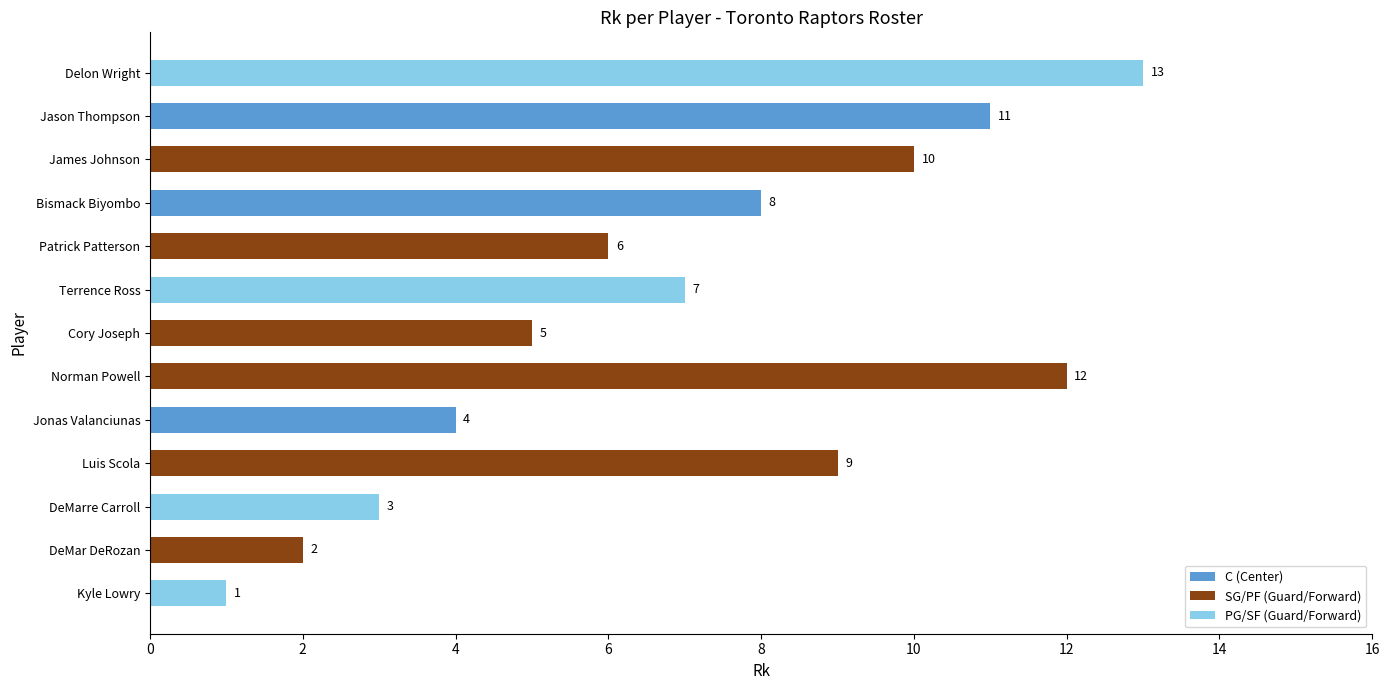

What is the greatest value displayed?

13